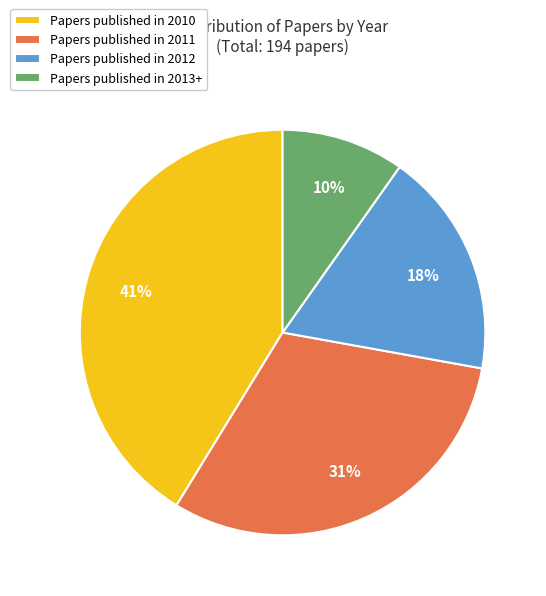

Rank the categories by value from highest to lowest.

Papers published in 2010, Papers published in 2011, Papers published in 2012, Papers published in 2013+